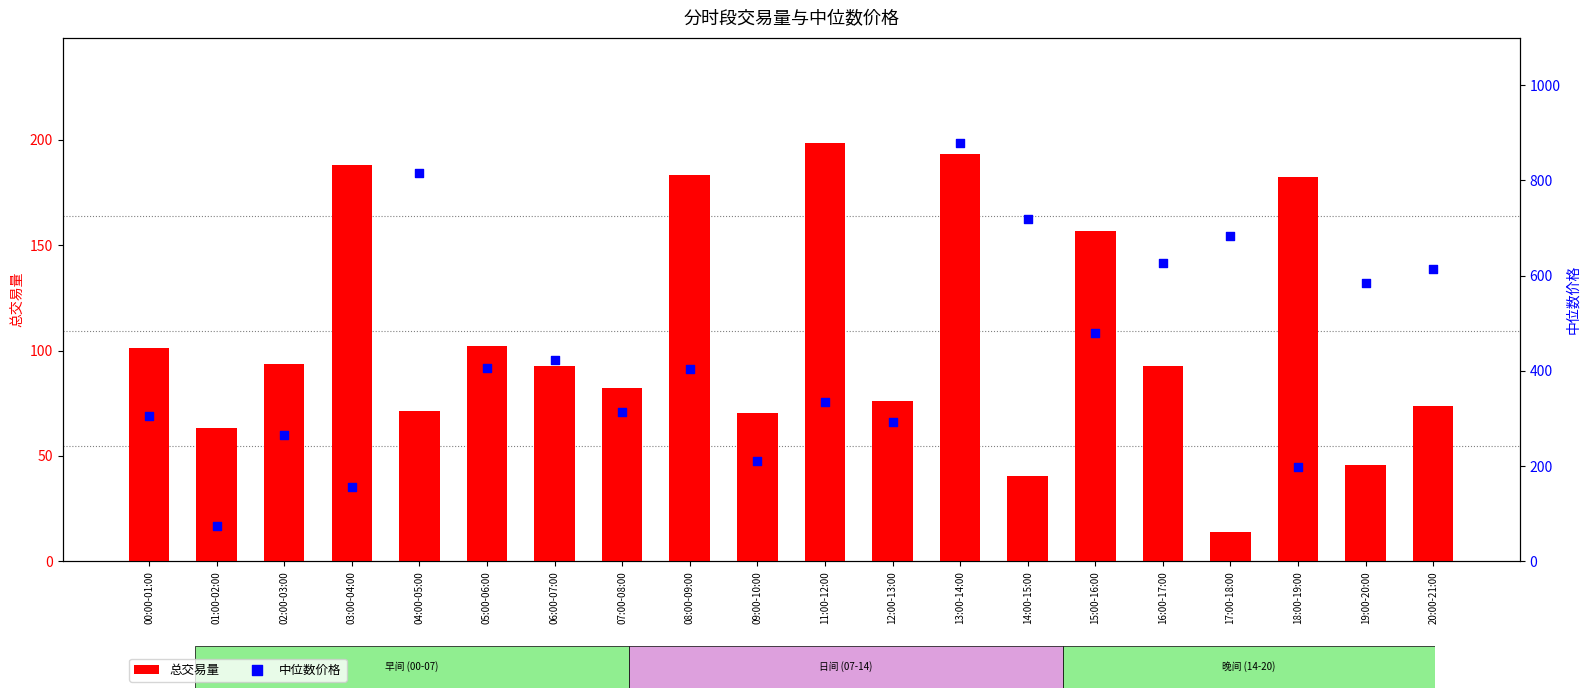

At how many categories does at least one series exceed 849?

1